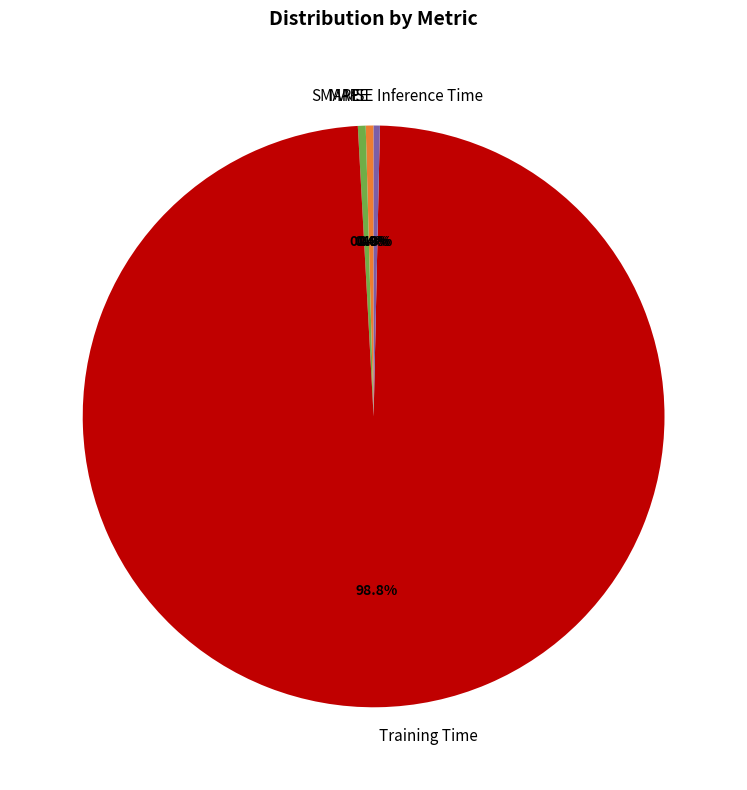

Is there any slice that represents more than half of the pie?

Yes